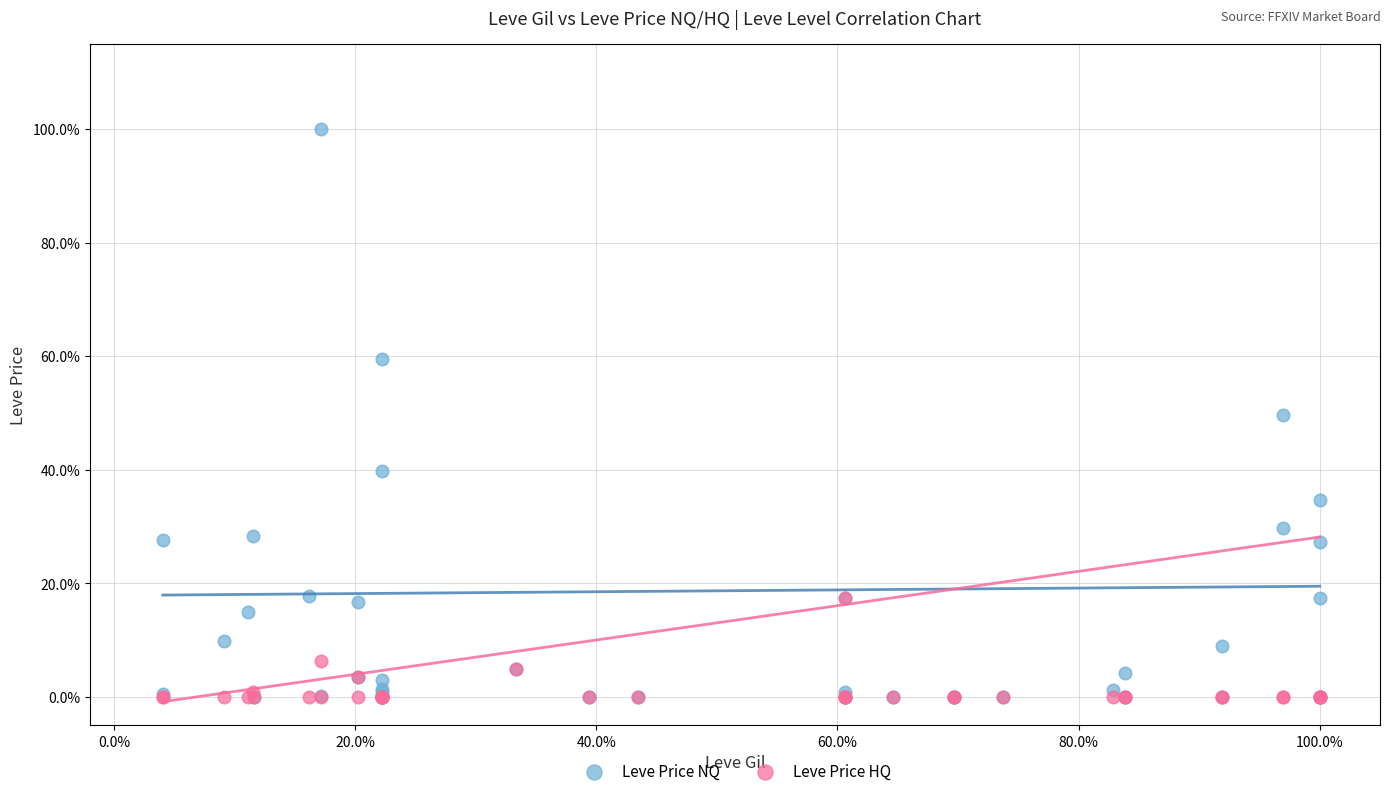

What are all the series names shown in the legend?

Leve Price NQ, Leve Price HQ